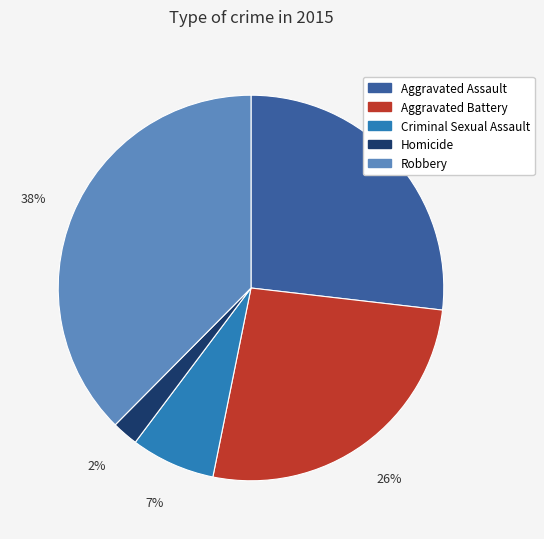

Do Aggravated Battery and Homicide together represent more than half of the pie?

No